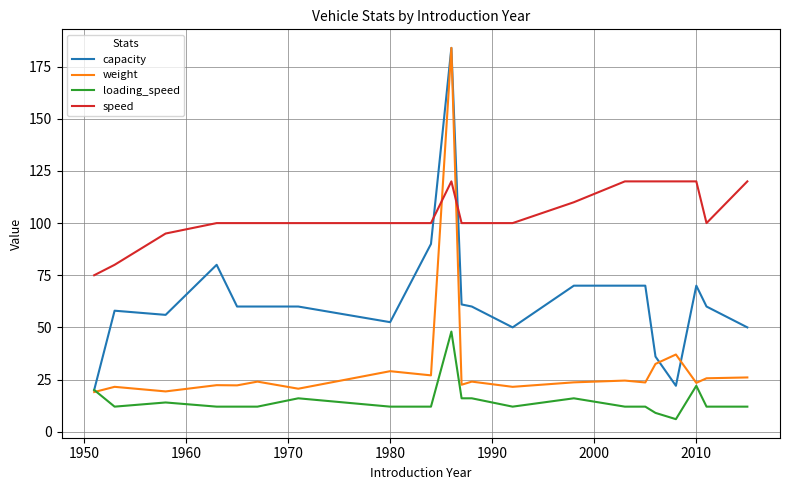

Which series ends up on top after the final intersection of speed and capacity?

speed